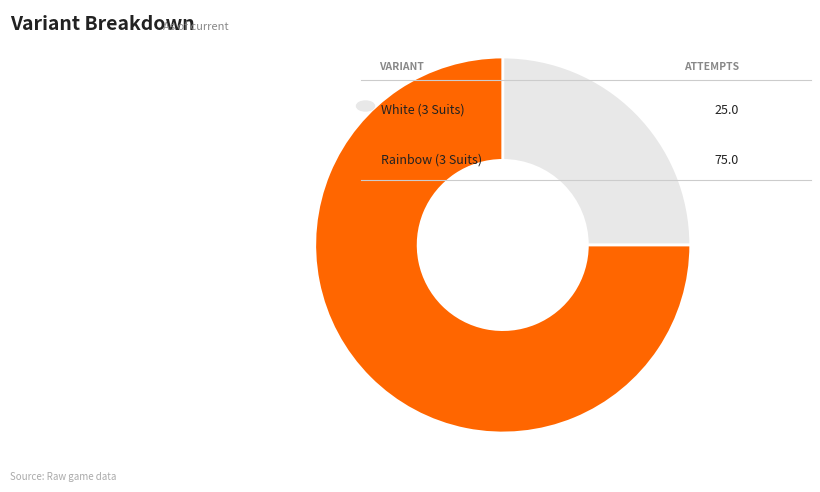

Is there a majority slice in this chart?

Yes